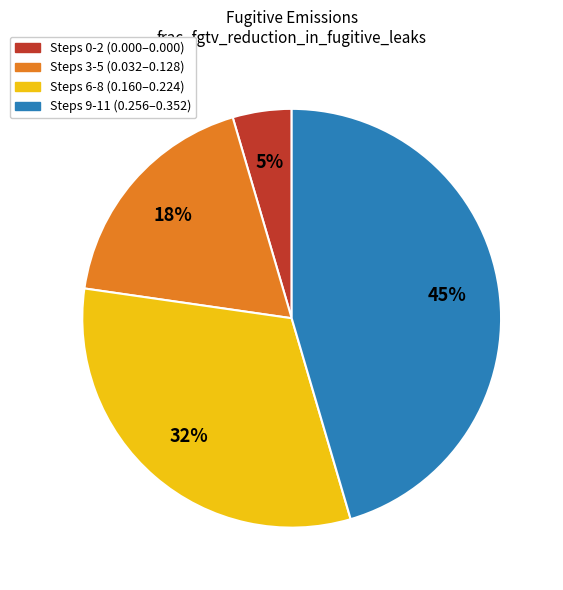

To the nearest percent, what is the average slice percentage?

25%